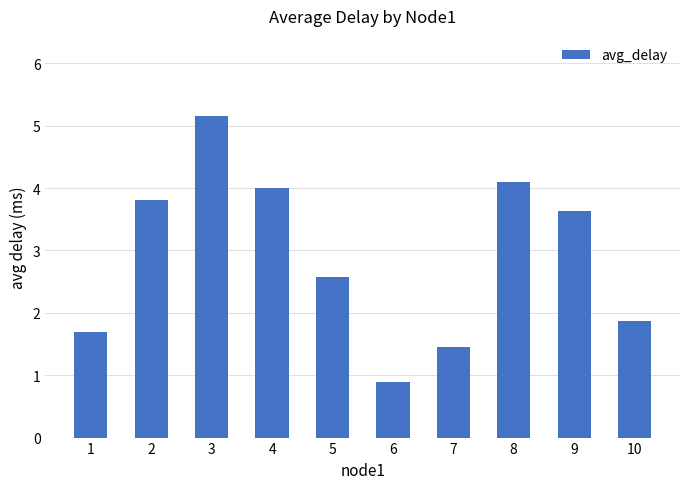

Reading left to right, what are all the values shown in this chart?

1.7	3.8	5.2	4.0	2.6	0.9	1.5	4.1	3.6	1.9